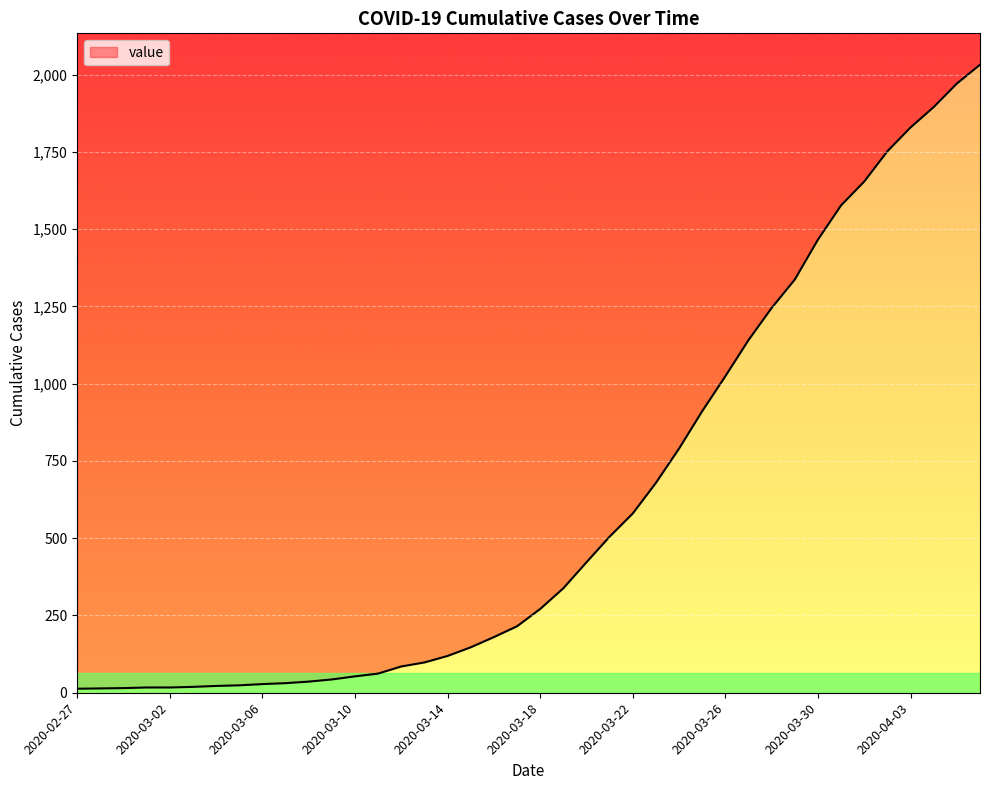

What is the change in value from 2020-03-01 to 2020-03-30?

+1449